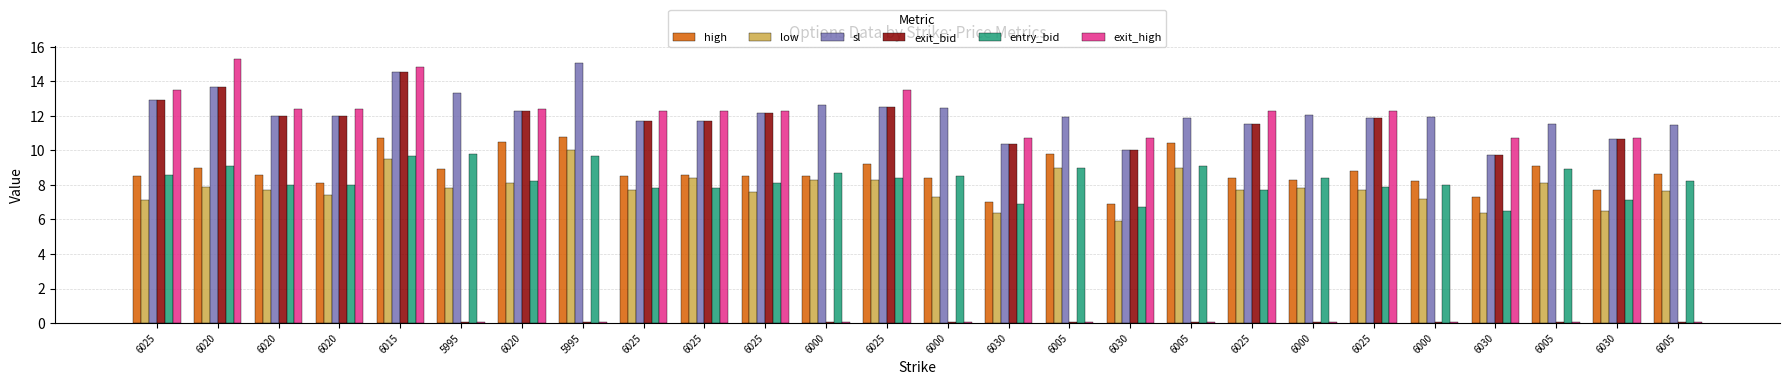

Where does the exit_high series first go above 10?

6025